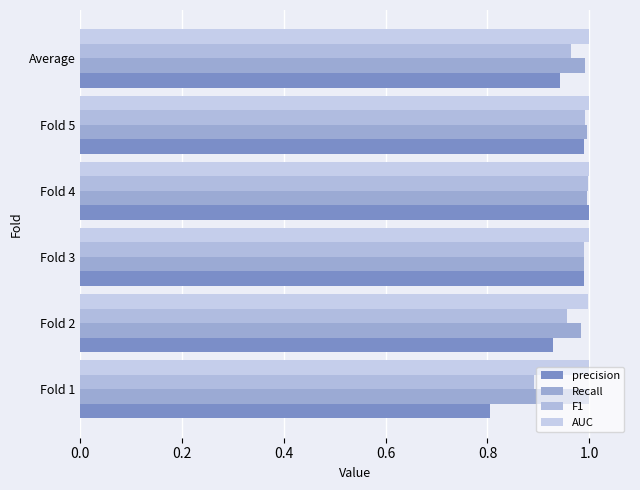

What is the highest value of the precision series?

1.0